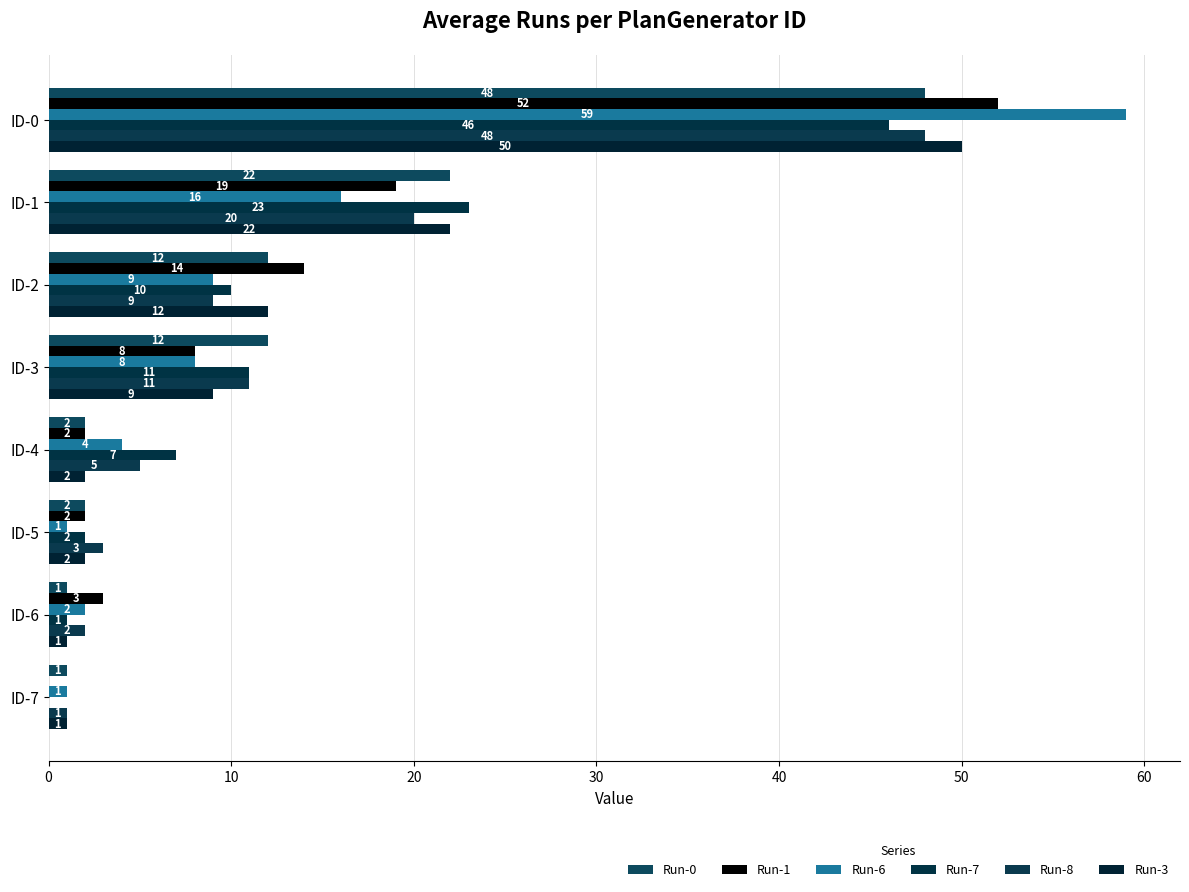

How many data points does each series have?

8